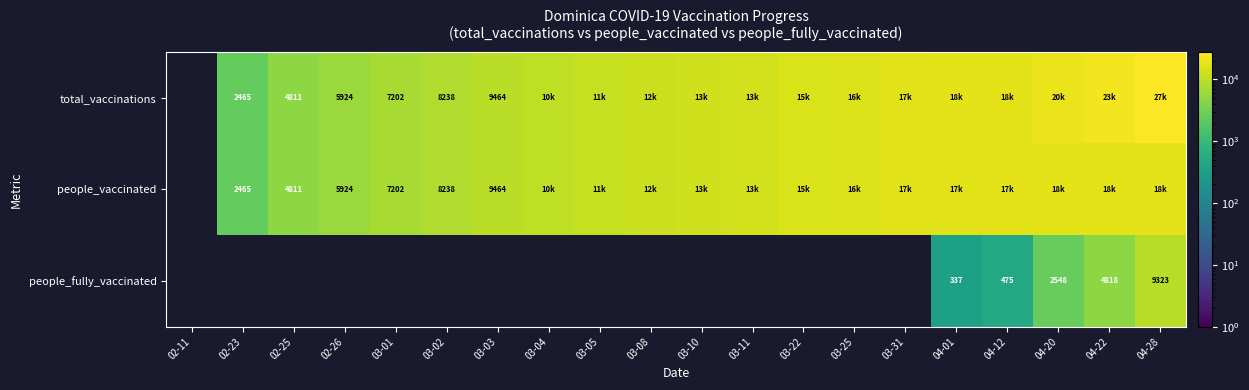

The people_vaccinated series shows 2420 at 03-01. True or false?

False